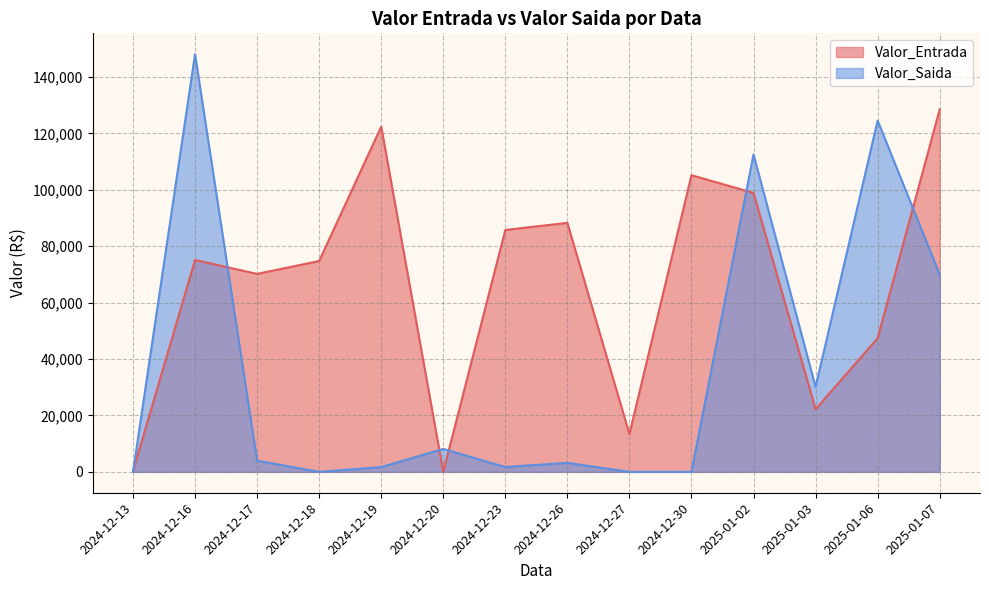

True or false: Valor_Entrada has more than 0 points higher than both neighbors.

True